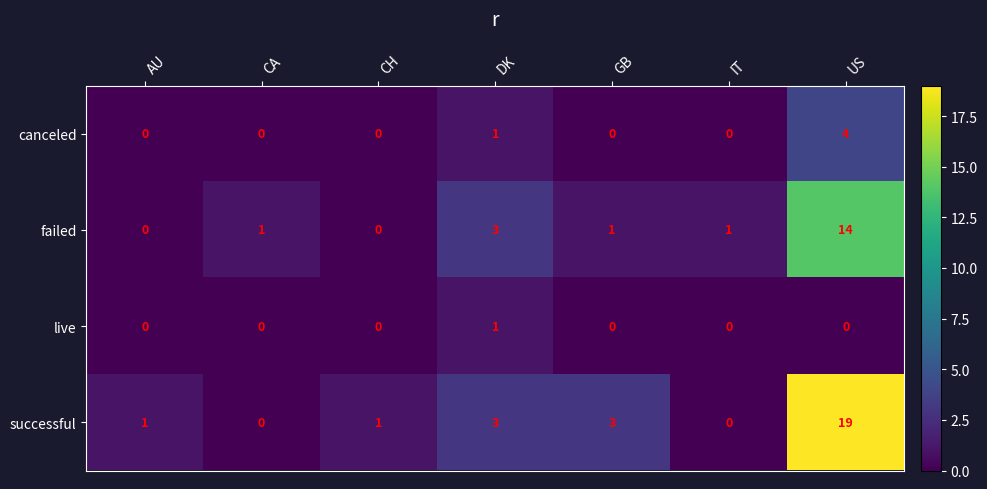

Count the live values in the range 0 to 1.

7